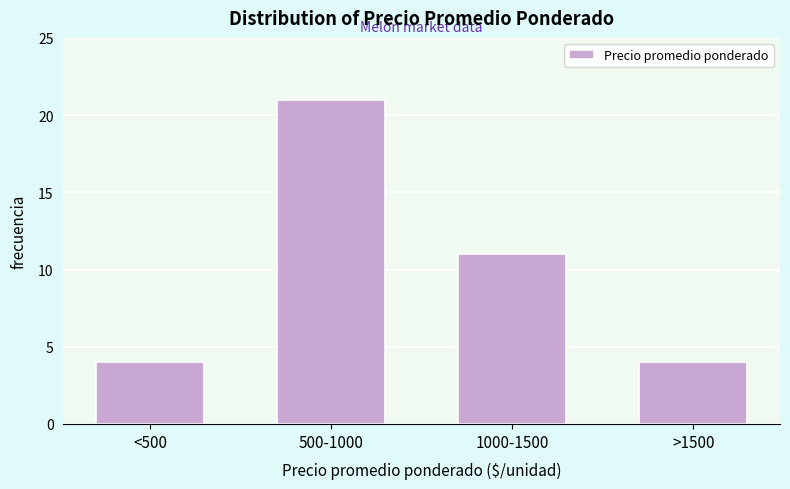

Reading left to right, extract all data points from this chart.

<500=4	500-1000=21	1000-1500=11	>1500=4